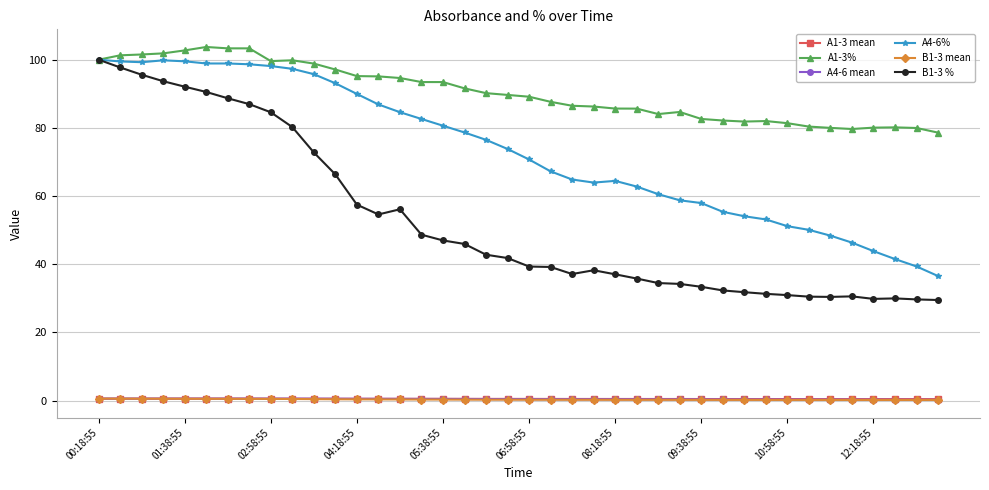

True or false: A1-3% and B1-3 mean intersect in this chart.

False